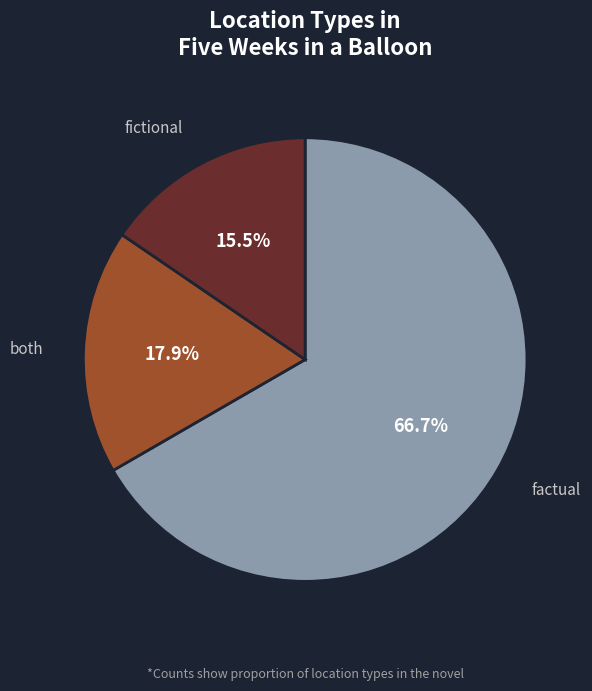

Which category has the smallest portion of the pie?

fictional